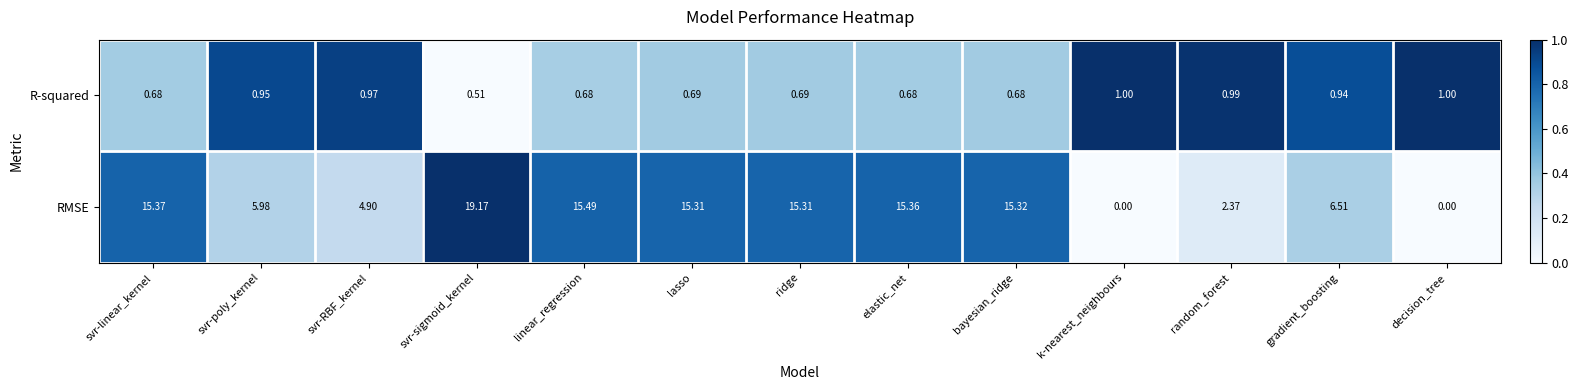

At which category is the sum across all series the highest?

svr-sigmoid_kernel